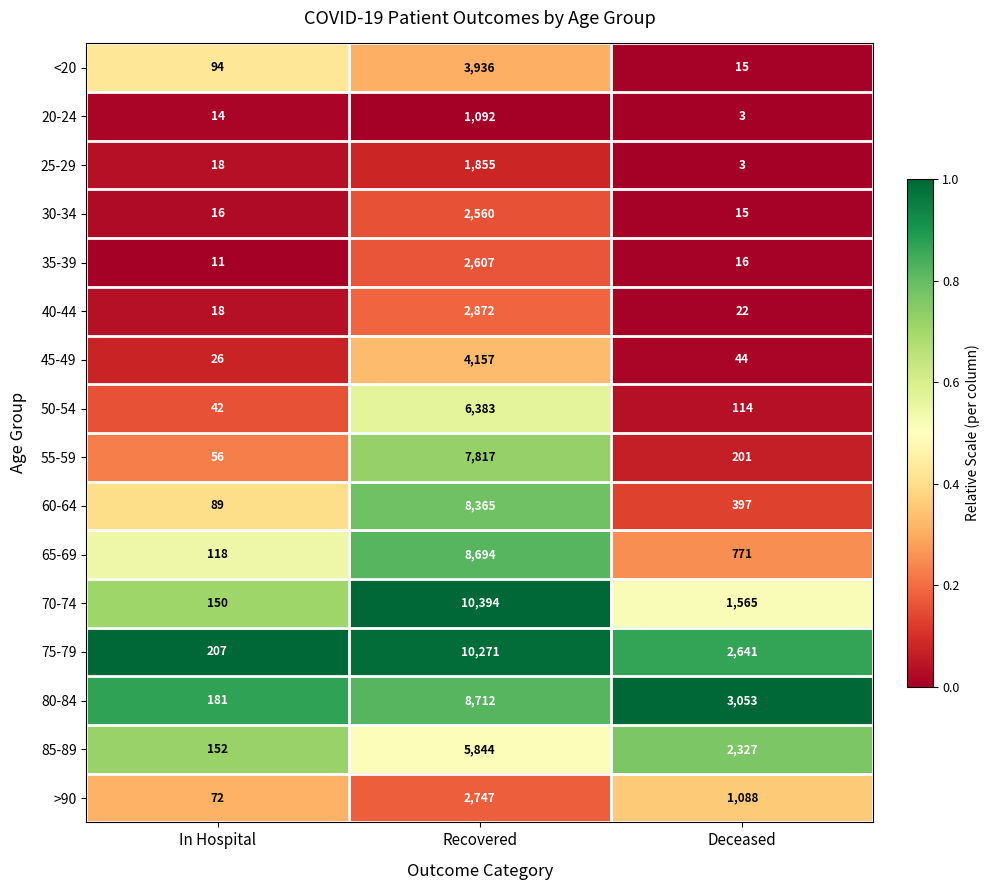

Rank the series by their maximum value, from lowest to highest.

20-24, 25-29, 30-34, 35-39, >90, 40-44, <20, 45-49, 85-89, 50-54, 55-59, 60-64, 65-69, 80-84, 75-79, 70-74